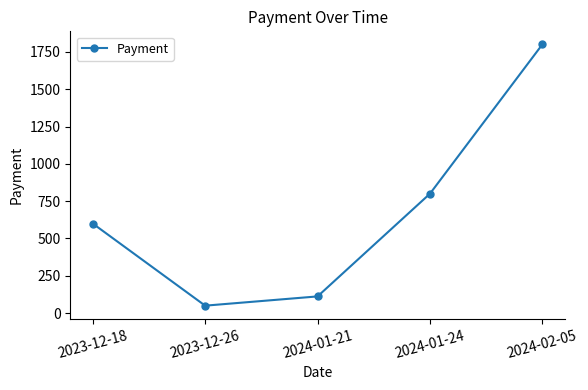

Rank the categories by value from highest to lowest.

2024-02-05, 2024-01-24, 2023-12-18, 2024-01-21, 2023-12-26